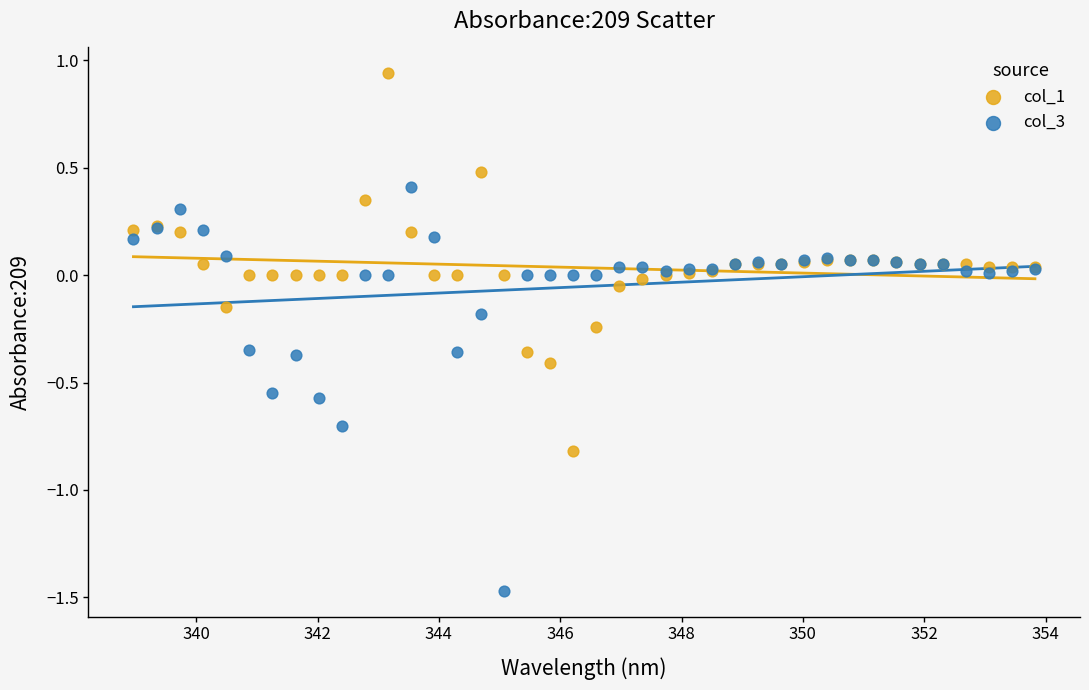

What are all the series names shown in the legend?

col_1, col_3